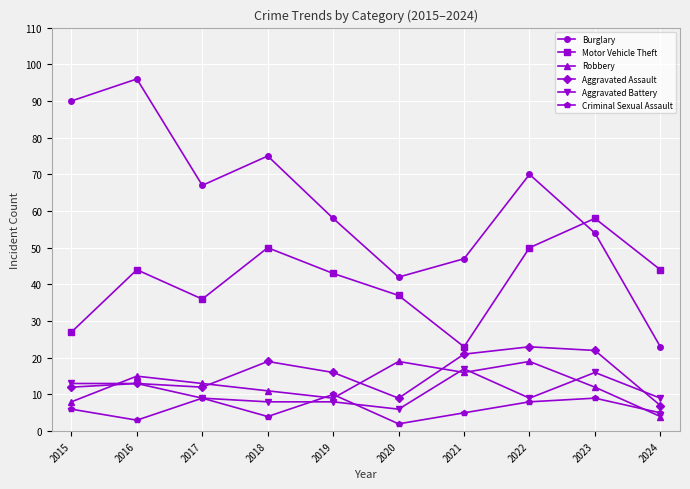

Is this an area chart (filled region under the line)?

No